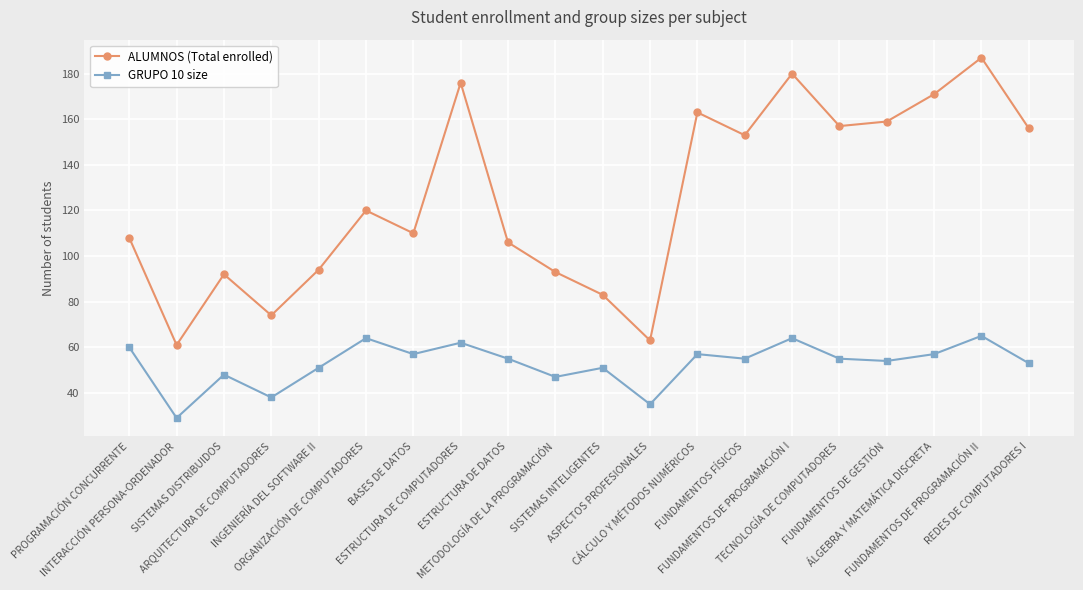

What are all the series names shown in the legend?

ALUMNOS (Total enrolled), GRUPO 10 size